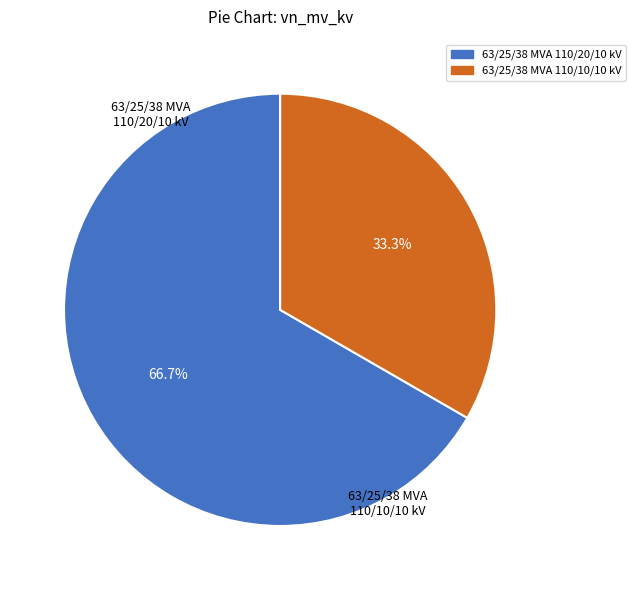

What percentage do 63/25/38 MVA 110/10/10 kV and 63/25/38 MVA 110/20/10 kV together represent?

100.0%